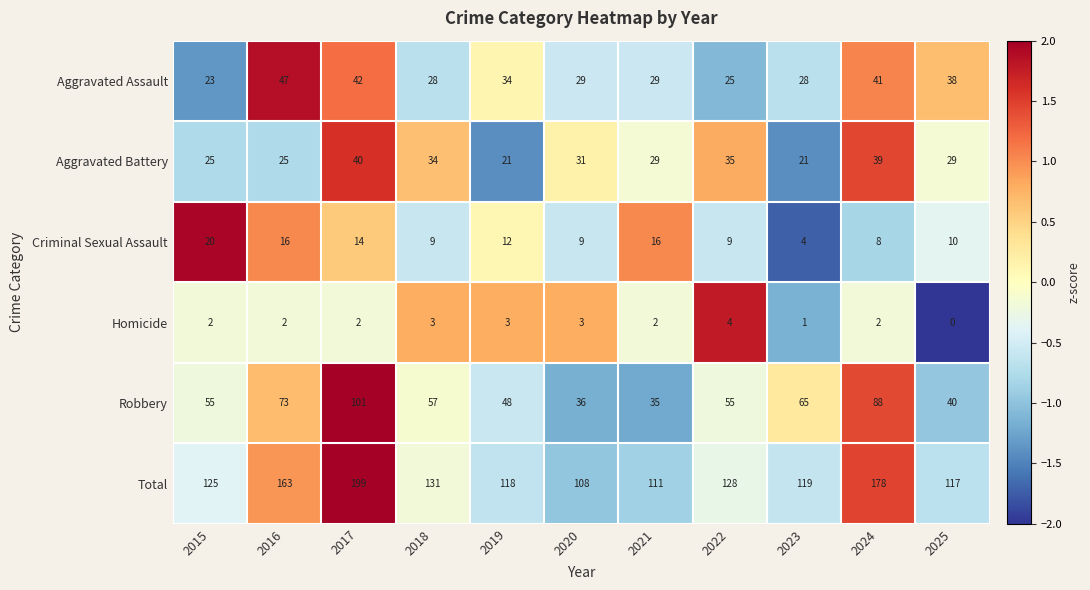

List the series in order of their peak value, highest first.

Total, Robbery, Aggravated Assault, Aggravated Battery, Criminal Sexual Assault, Homicide